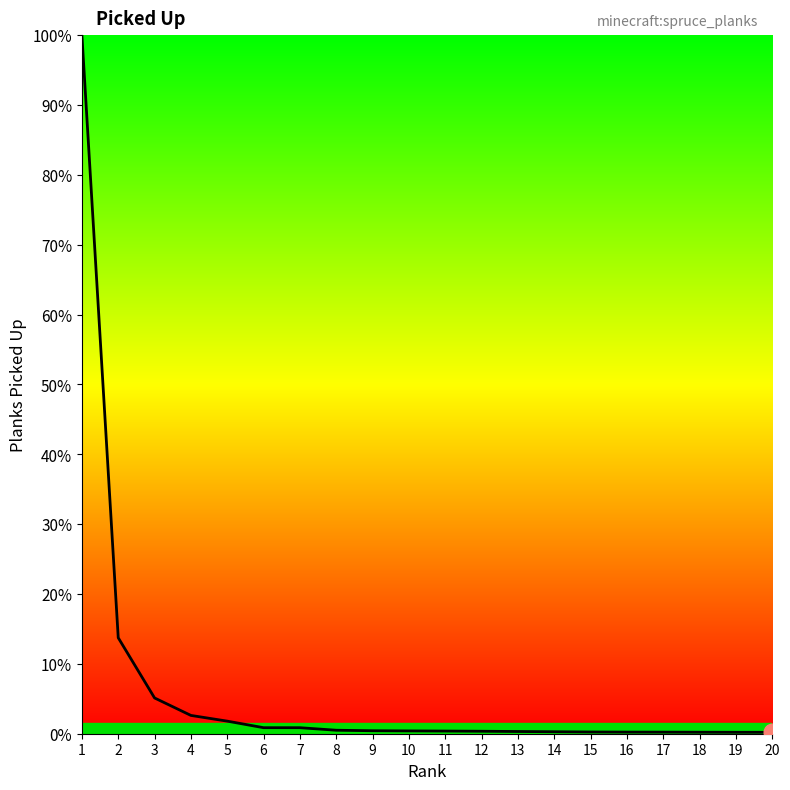

Reading left to right, transcribe all the data shown in this chart.

2566465	352589	131364	67231	46248	22162	22111	12789	10954	10315	9774	9085	8135	7231	6289	5882	5751	5435	5197	5171